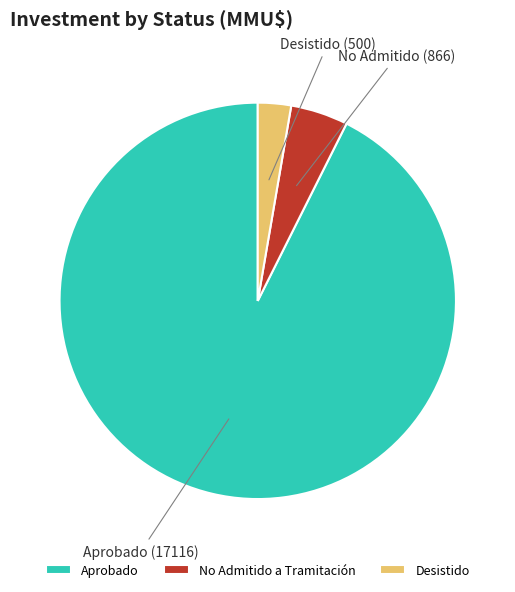

The No Admitido a Tramitación slice represents 12% of the pie. True or false?

False